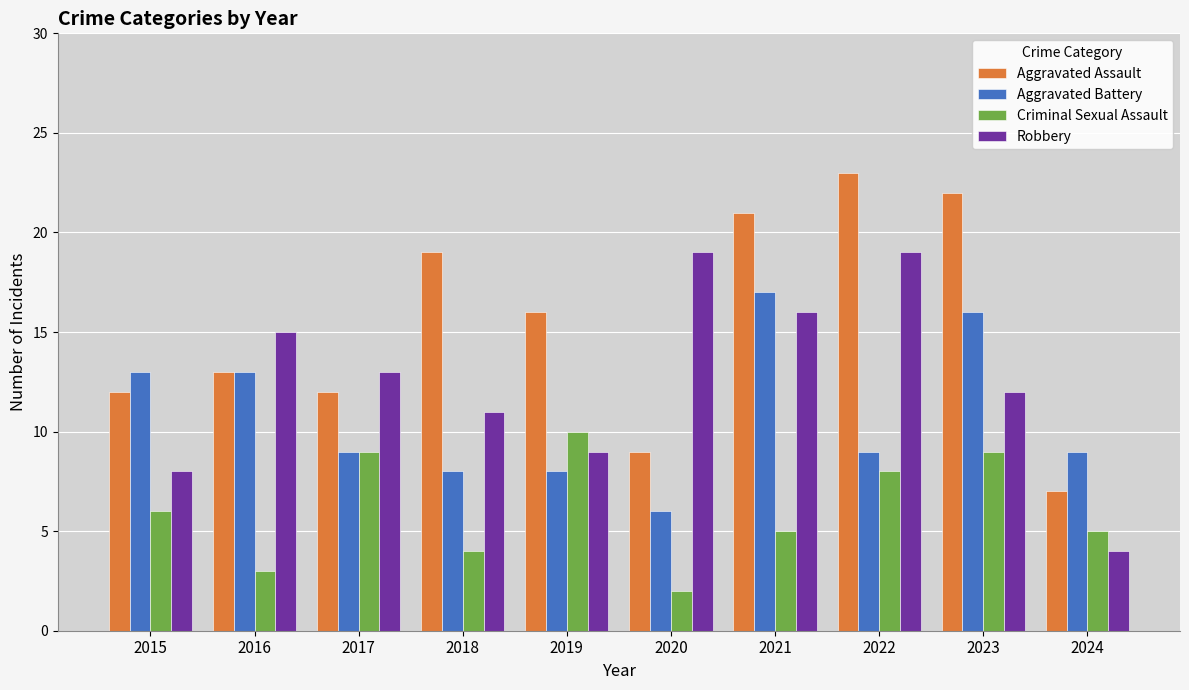

At 2020, list the series in order from largest to smallest.

Robbery, Aggravated Assault, Aggravated Battery, Criminal Sexual Assault